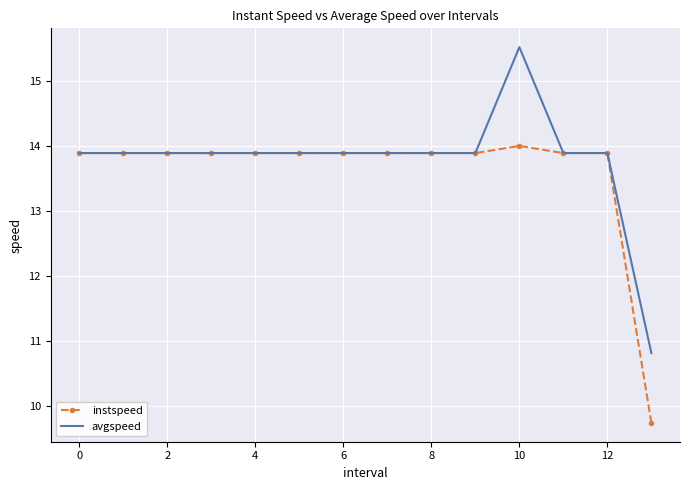

What is the greatest value displayed?

15.5